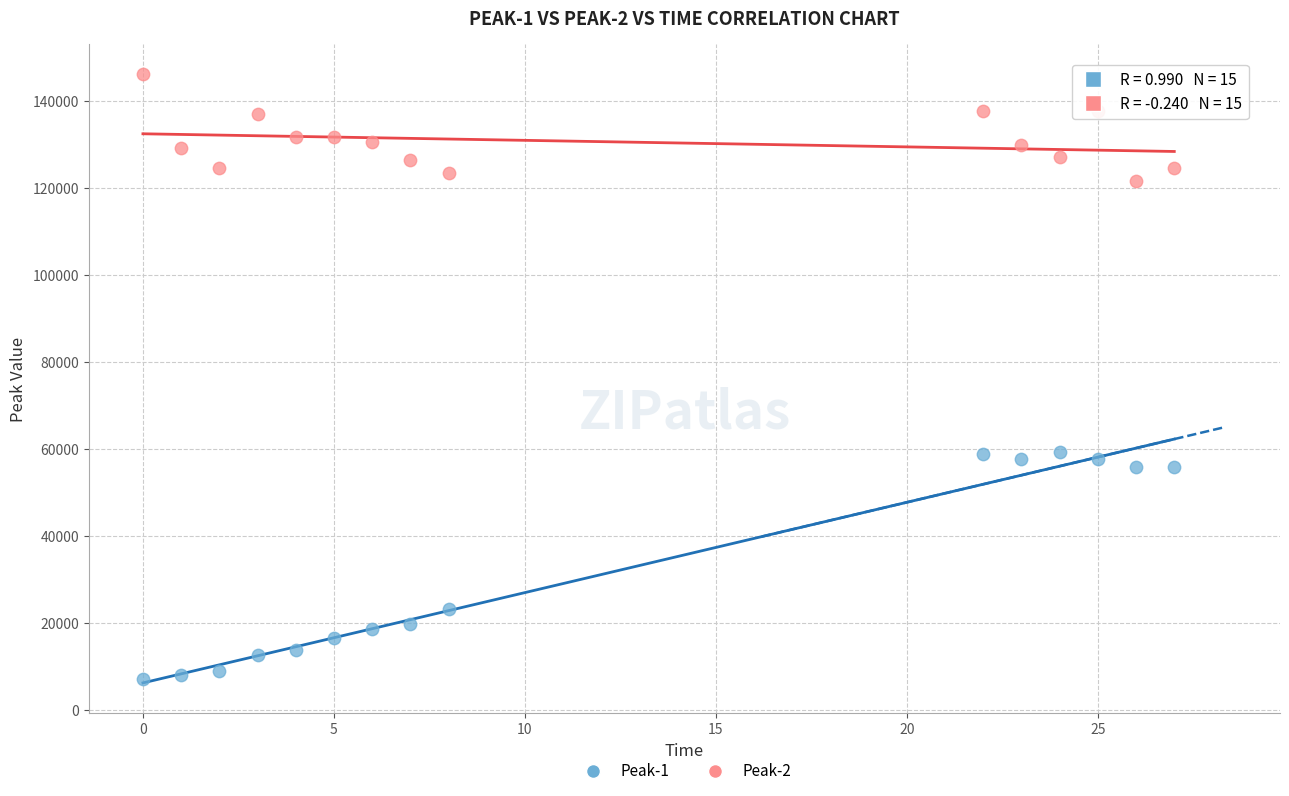

What is the X range (max minus min) for the scatter plot?

27.0